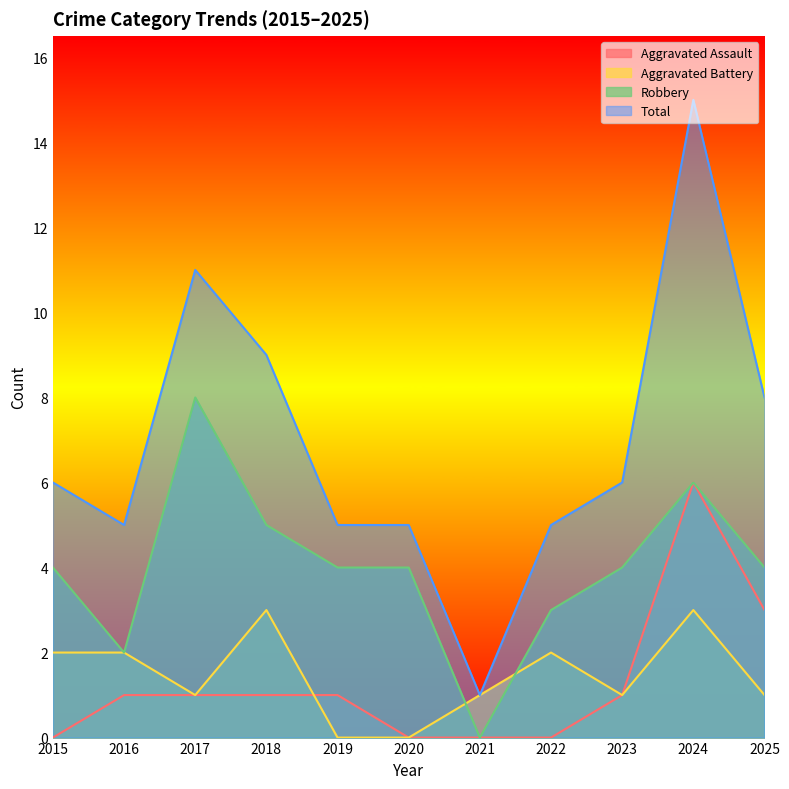

Where is the first local minimum for Aggravated Battery?

2017